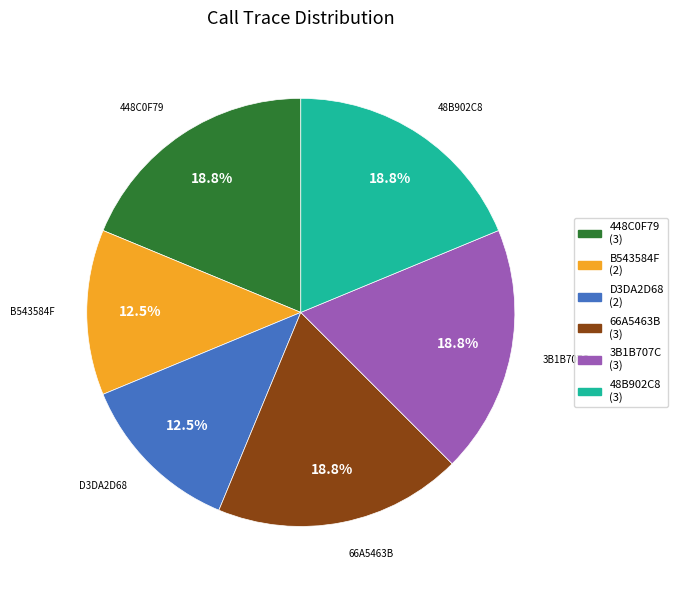

How many slices are in this pie chart?

6